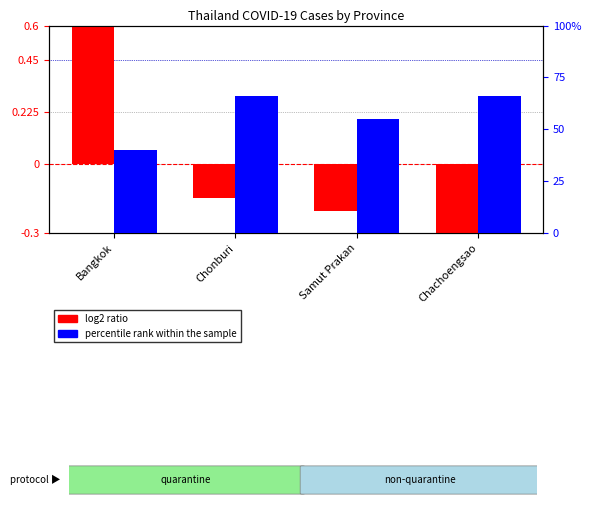

Does the chart contain stacked bars?

No